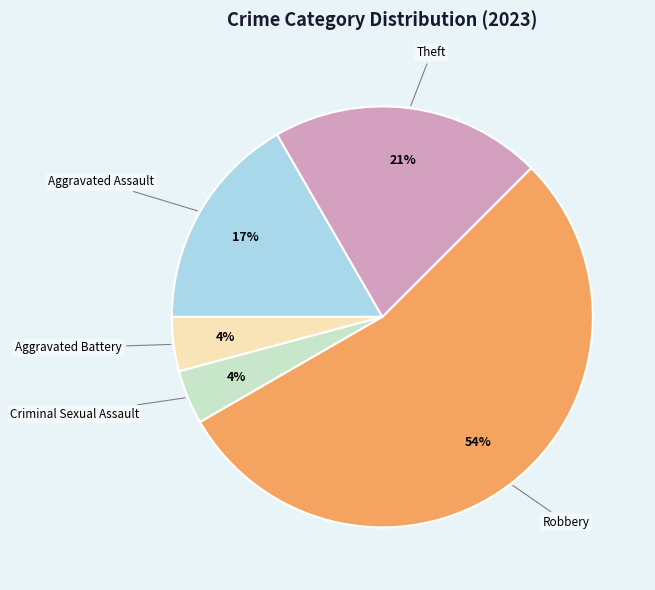

Between Aggravated Assault and Robbery, which is larger?

Robbery